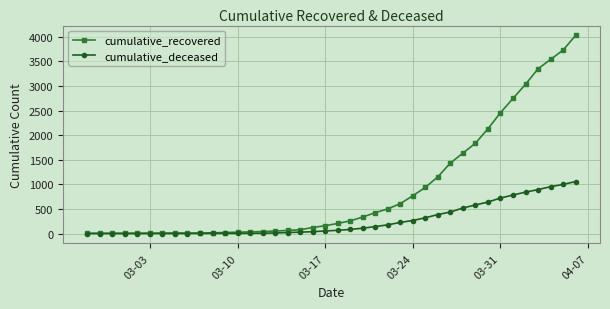

Which series has the largest total across all categories?

cumulative_recovered